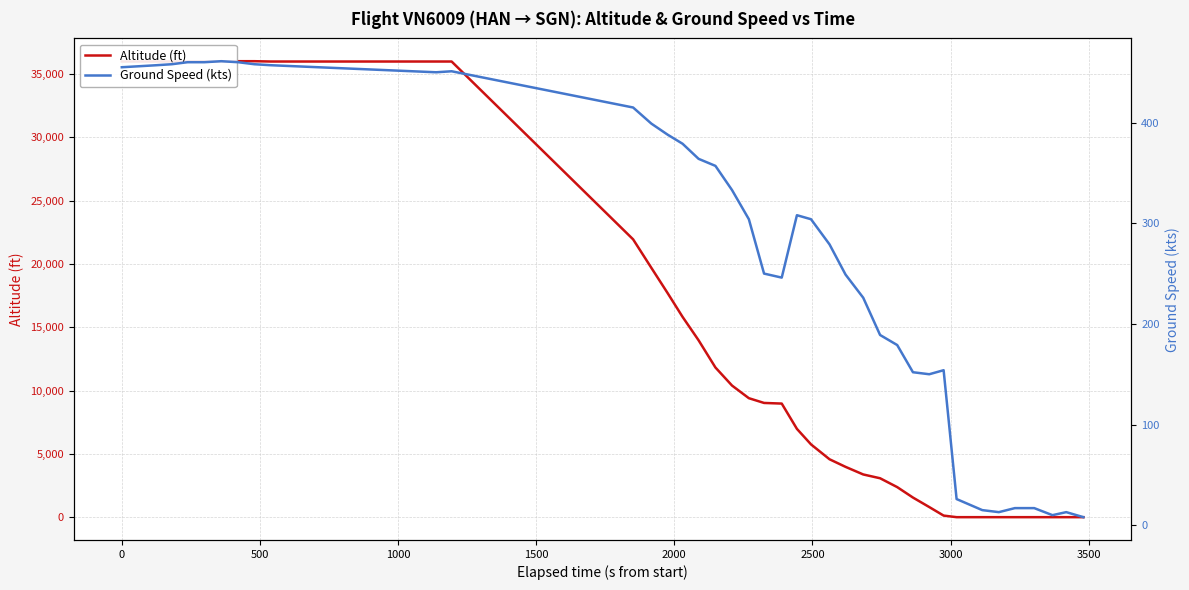

What is the maximum value for Altitude (ft)?

36025